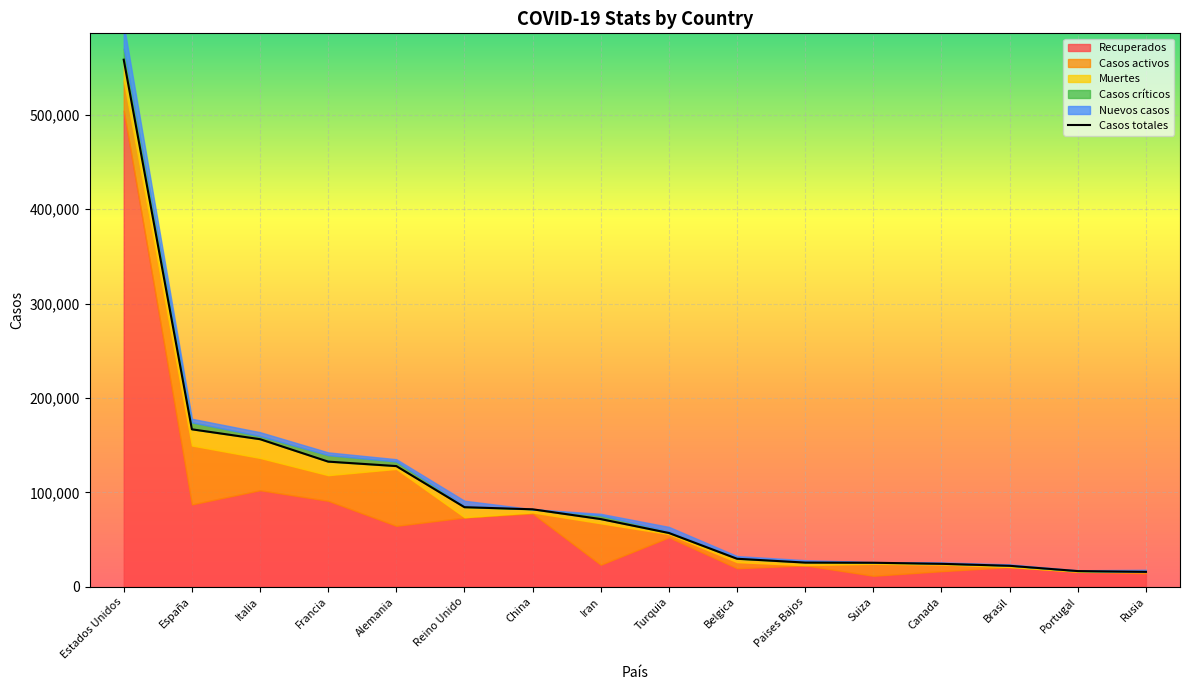

Reading right to left, what are all the values shown in this chart?

15770	16585	22192	24292	25415	25587	29647	56956	71686	82052	84279	127854	132591	156363	166831	558523